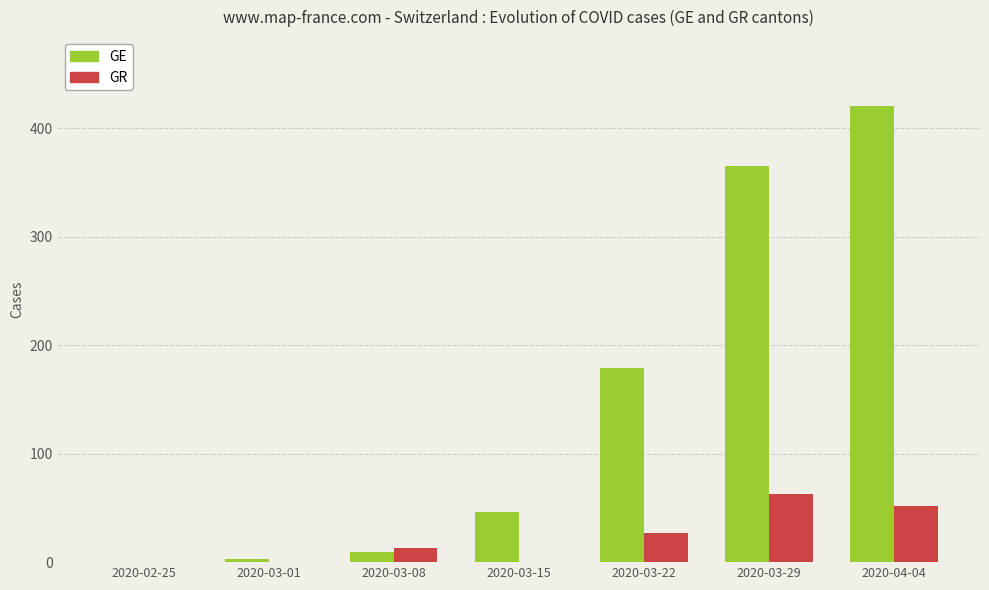

Which category has the highest value across all series?

2020-04-04